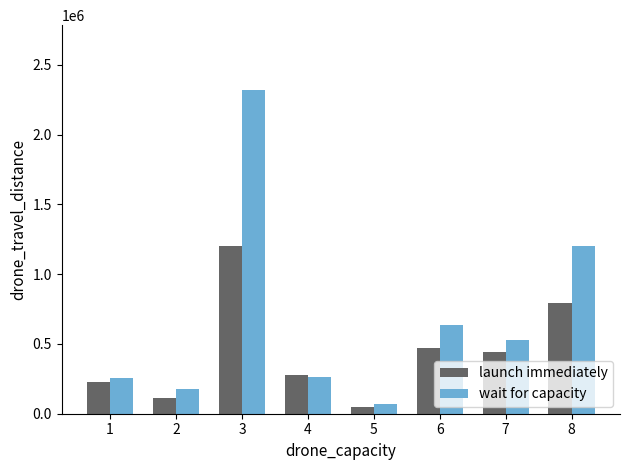

What are all the series names shown in the legend?

launch immediately, wait for capacity